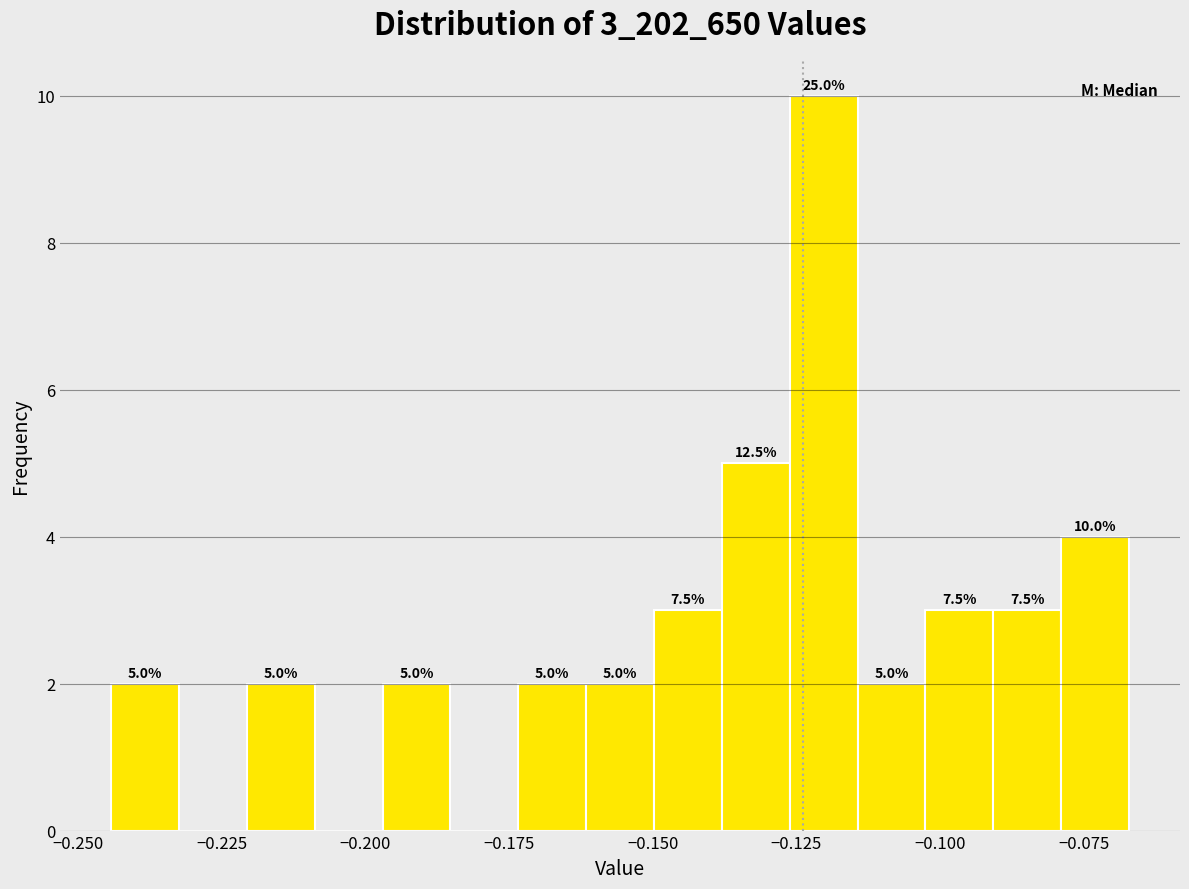

Around what value on the x-axis is the tallest bar? Give the approximate position of its centre, as read against the axis.

-0.120